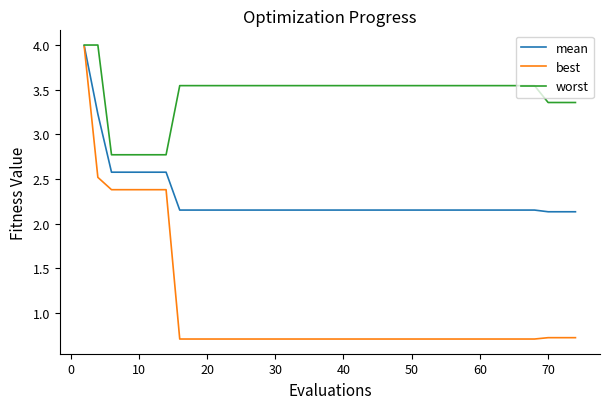

Which series has the widest spread of values?

best